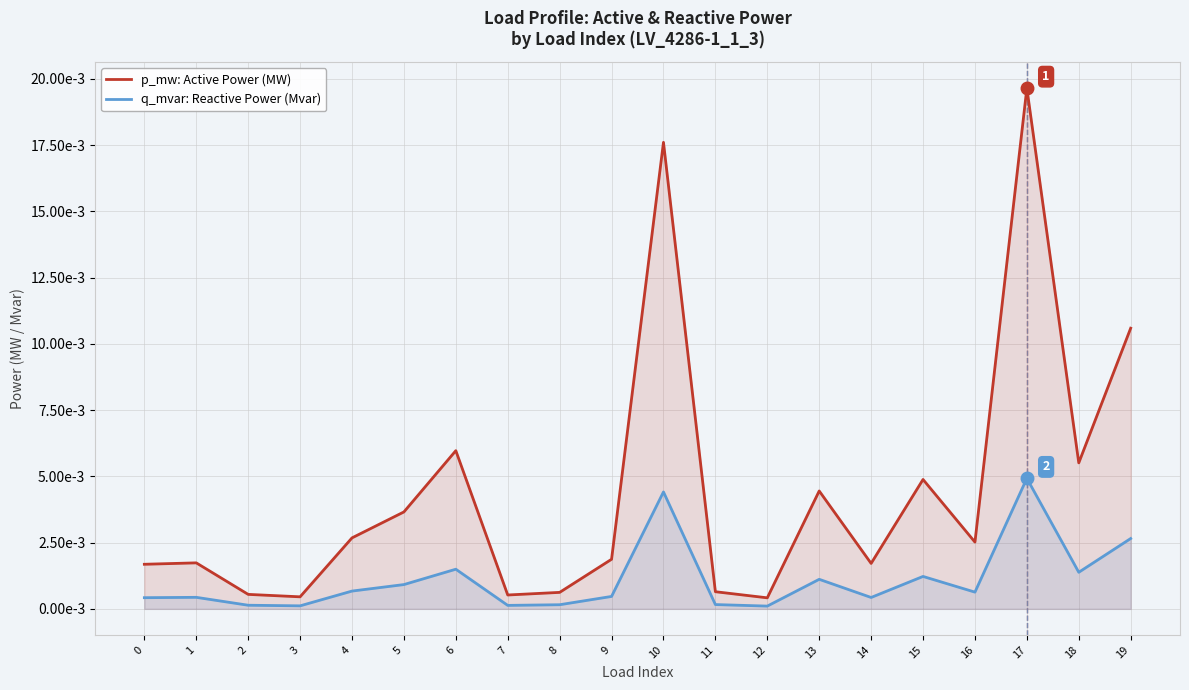

Which series changed the most between 5 and 11?

p_mw: Active Power (MW)